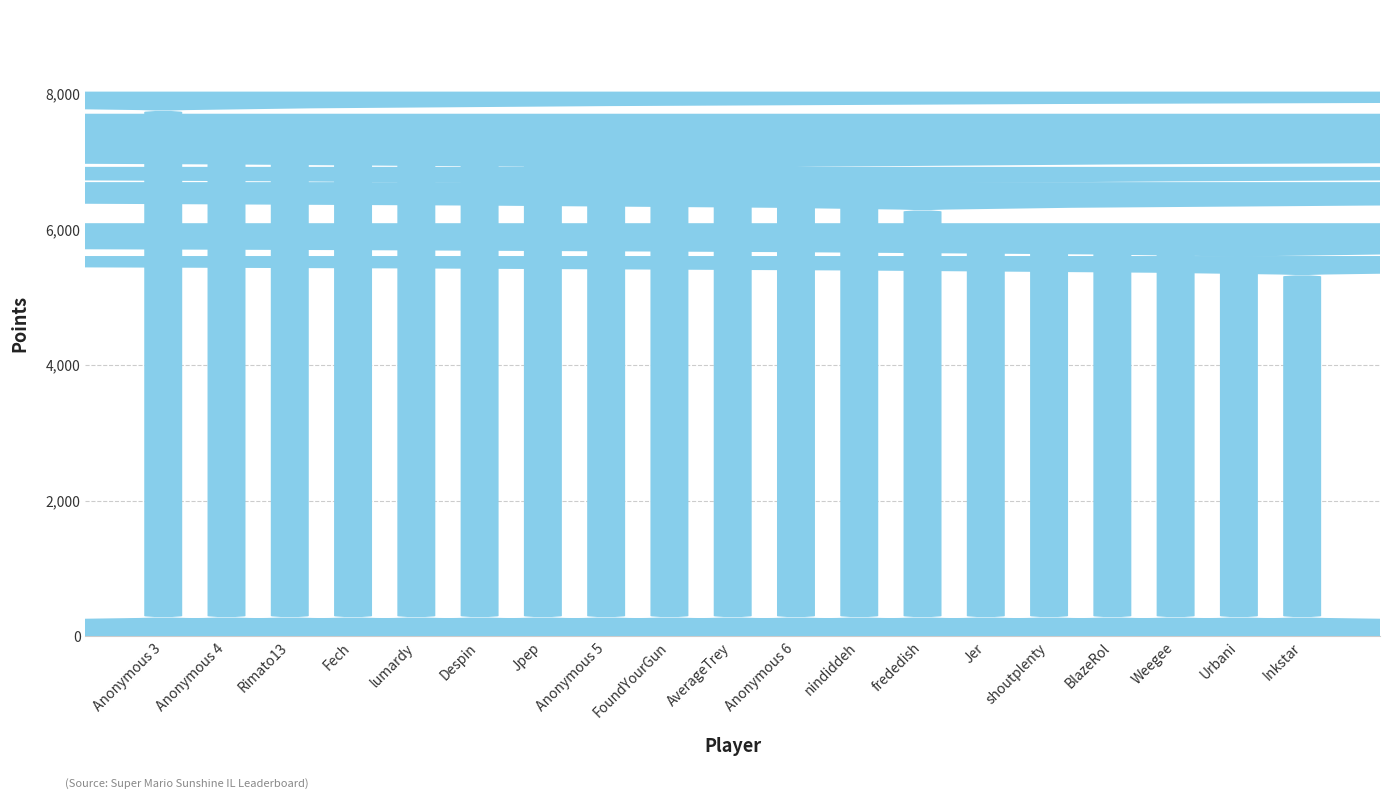

True or false: the data shows 8029 at Anonymous 3.

True